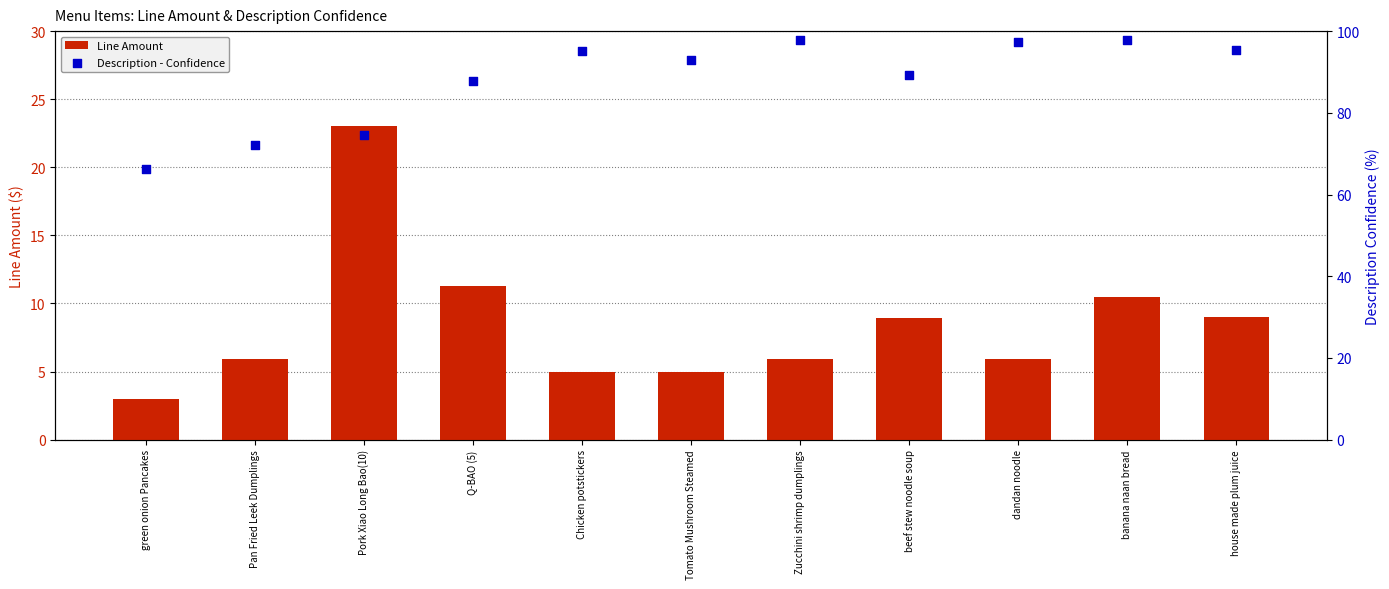

Which series has the largest Y range (max minus min)?

Description - Confidence